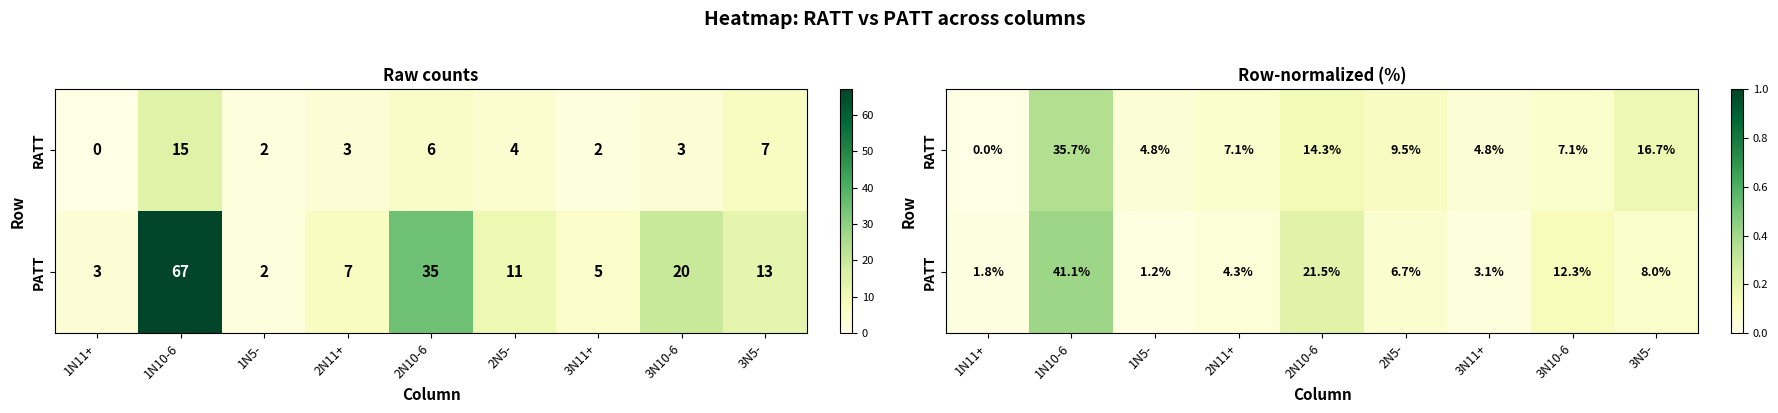

How many RATT values are between 0 and 1?

9